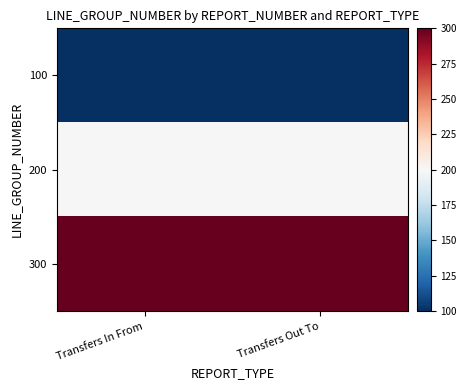

Reading right to left, extract all data points from this chart.

100: Transfers Out To=100	Transfers In From=100
200: Transfers Out To=200	Transfers In From=200
300: Transfers Out To=300	Transfers In From=300